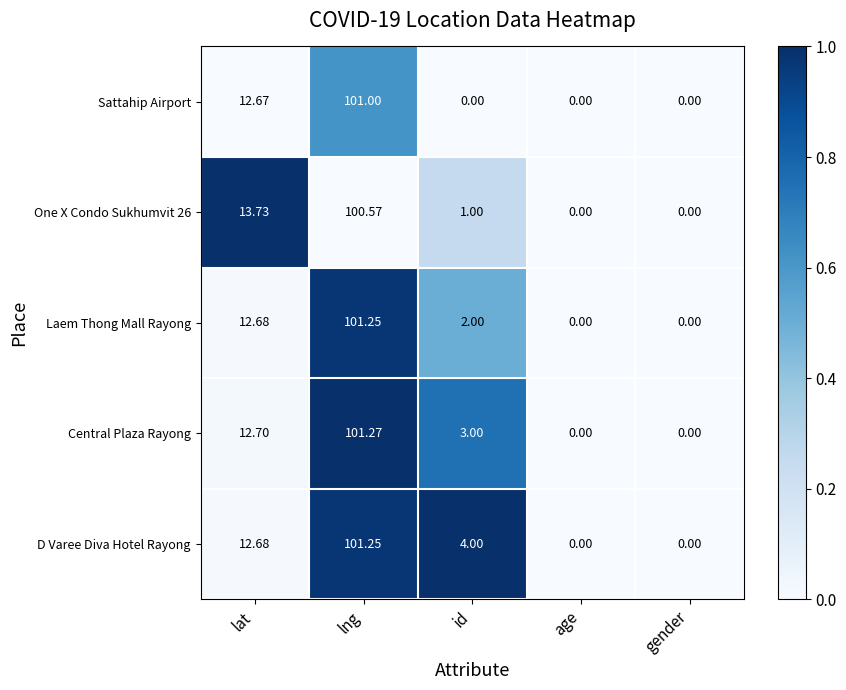

Which series has the largest range (max minus min)?

Central Plaza Rayong